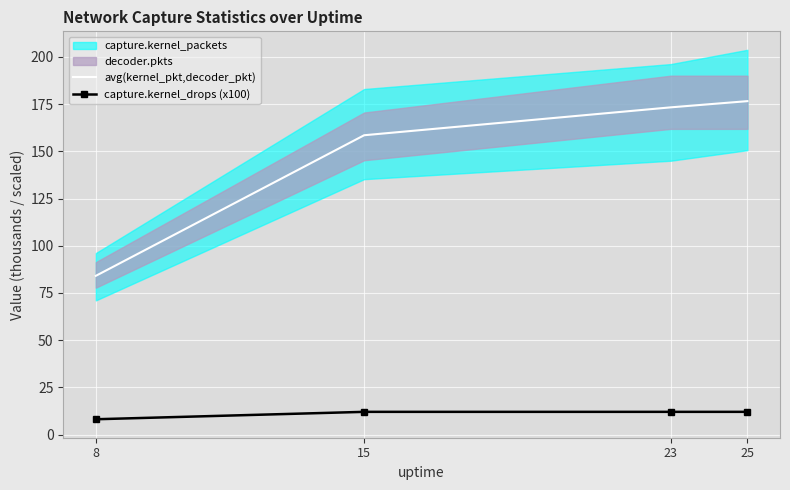

True or false: avg(kernel_pkt,decoder_pkt) and capture.kernel_drops (x100) intersect in this chart.

False